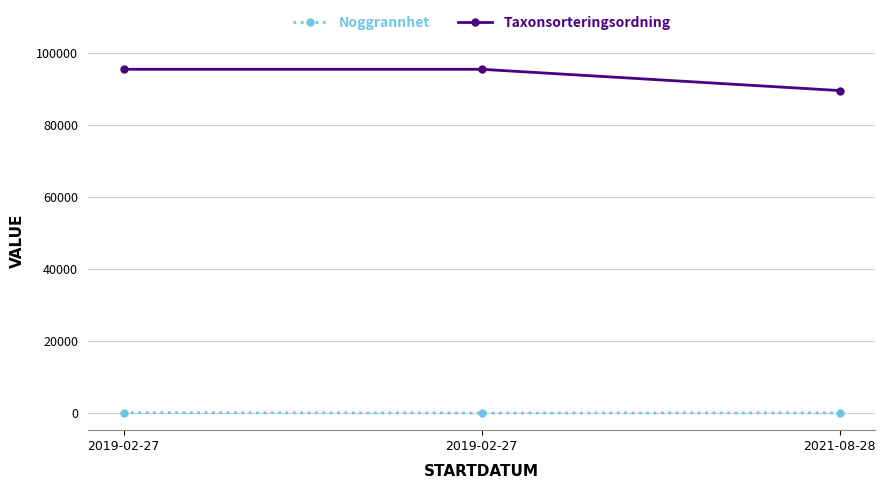

What are all the series names shown in the legend?

Noggrannhet, Taxonsorteringsordning